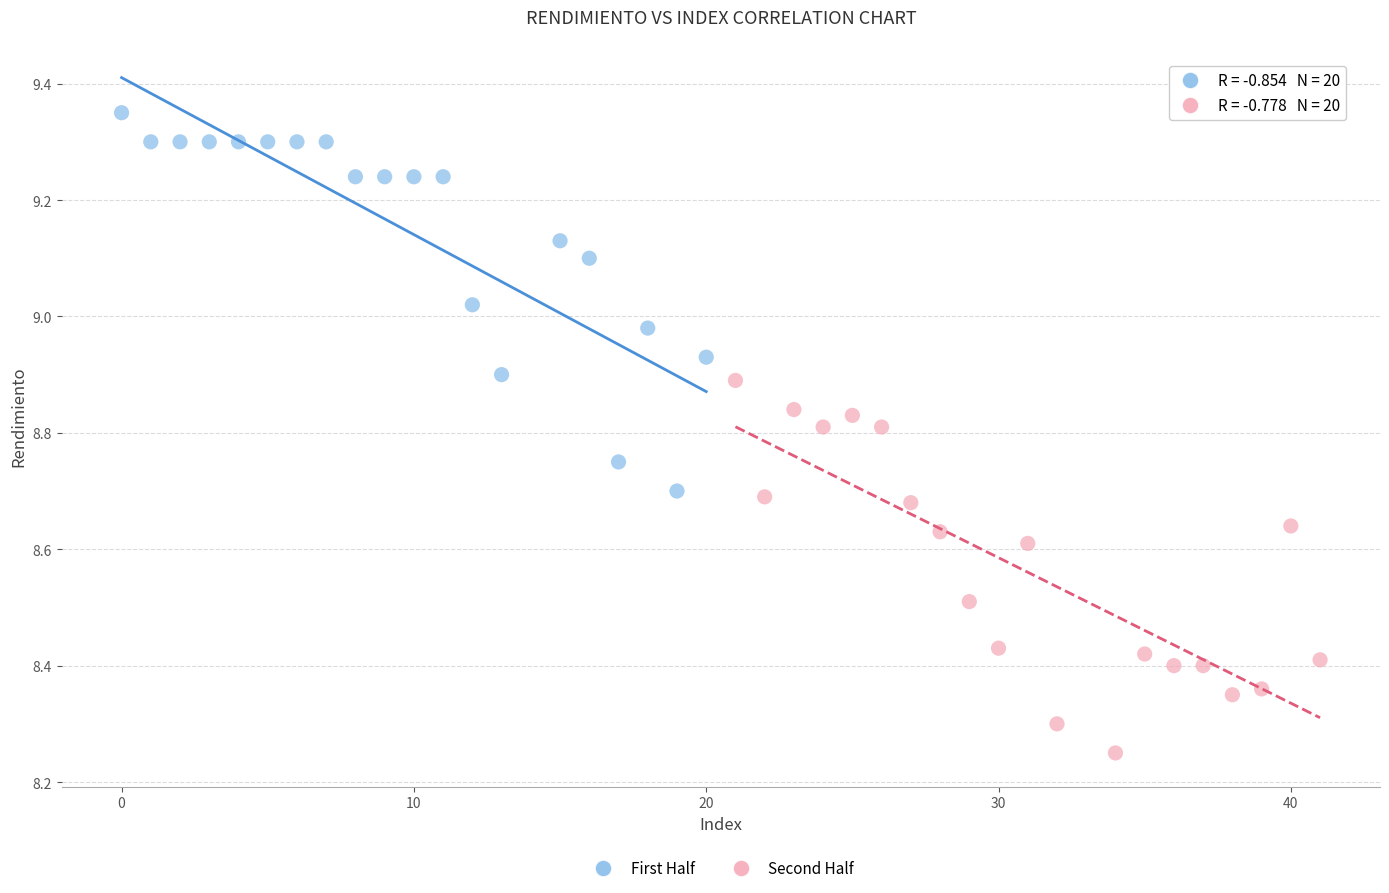

What are all the series names shown in the legend?

First Half, Second Half